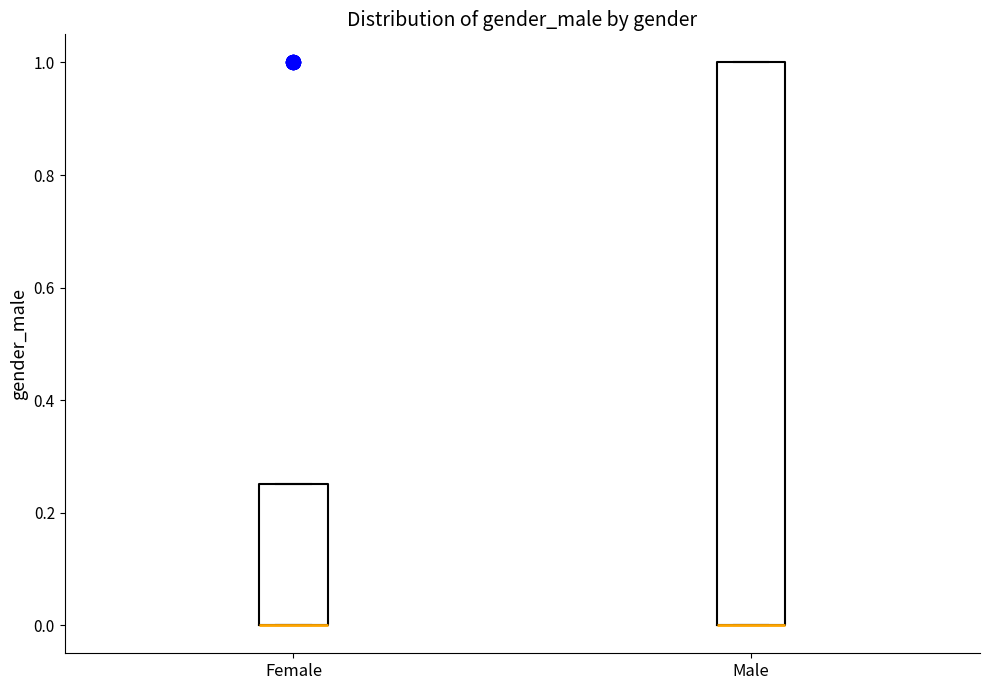

Reading left to right, transcribe this box plot: for each box, give where its median line is, the range the box spans, and where its two whiskers end, as read against the y-axis. The values are not printed on the chart, so give them approximately, as read against the axis.

Female: median 0.00 (drawn on the box's lower edge), box 0.00 to 0.26, whiskers 0.00 to 0.26
Male: median 0.00 (drawn on the box's lower edge), box 0.00 to 1.00, whiskers 0.00 to 1.00